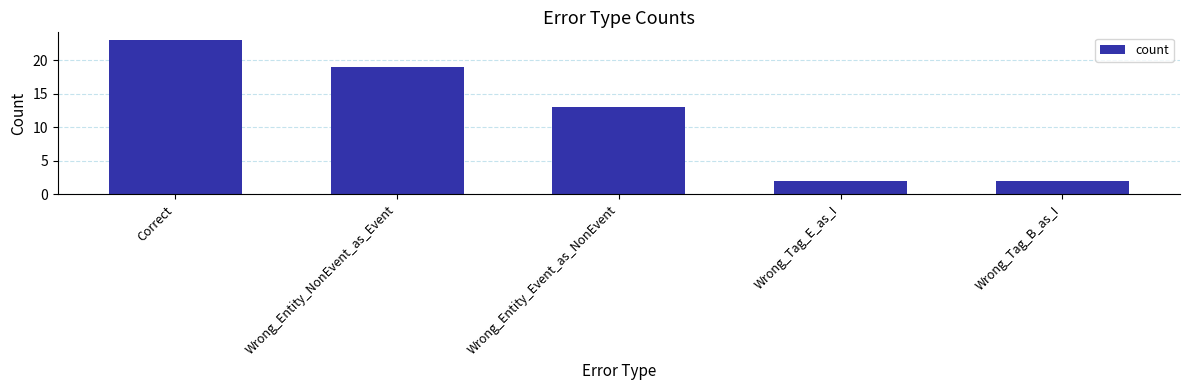

True or false: the data shows 2 at Wrong_Tag_E_as_I.

True